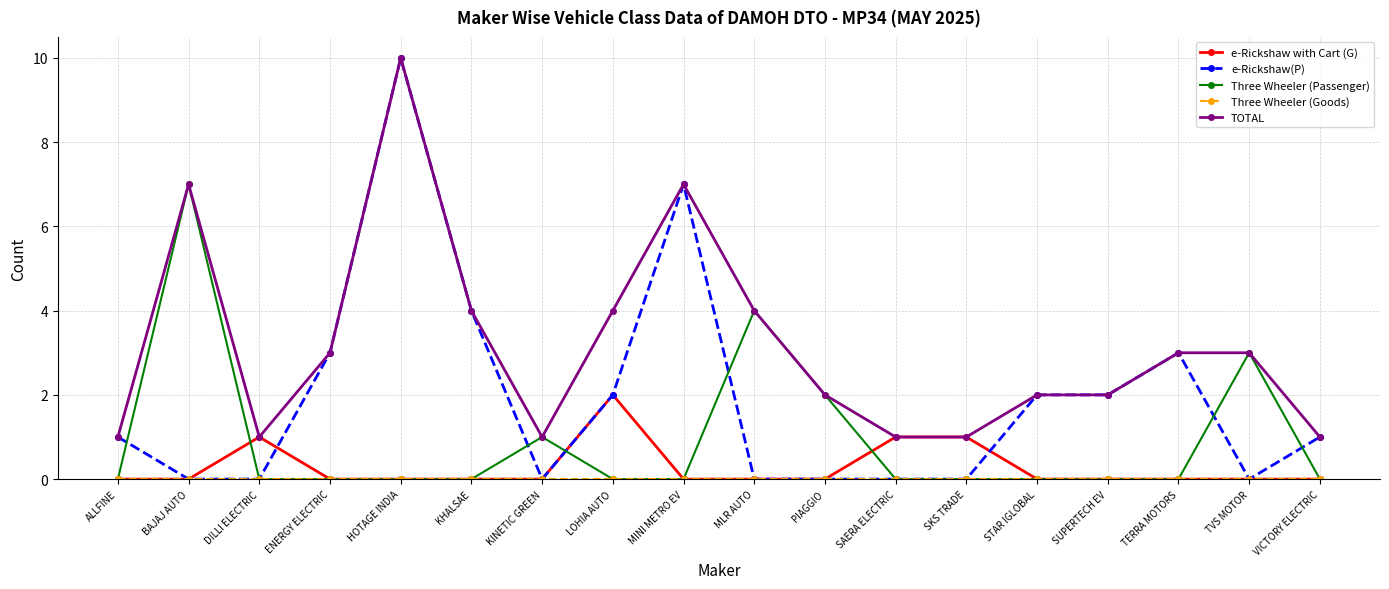

Which label corresponds to the largest value in the chart?

HOTAGE INDIA